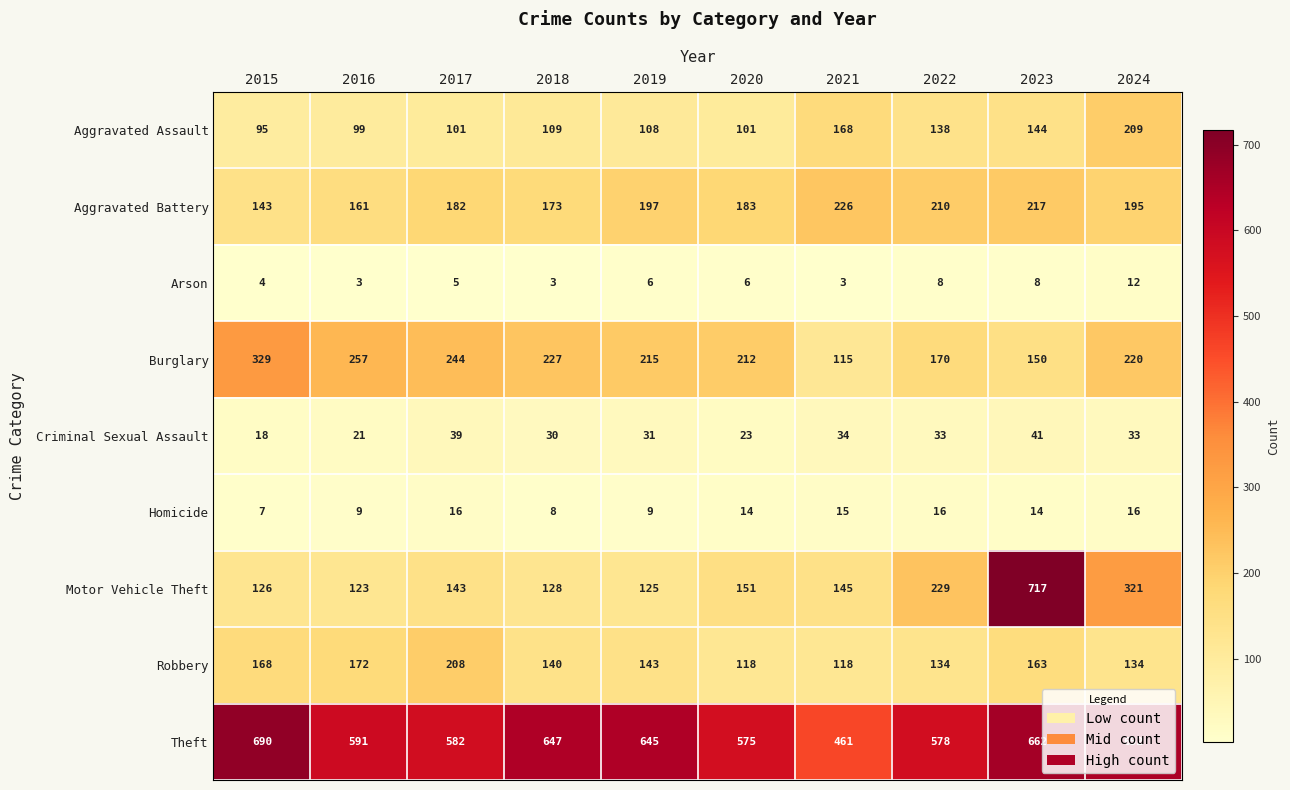

What is the minimum value shown in the chart?

3